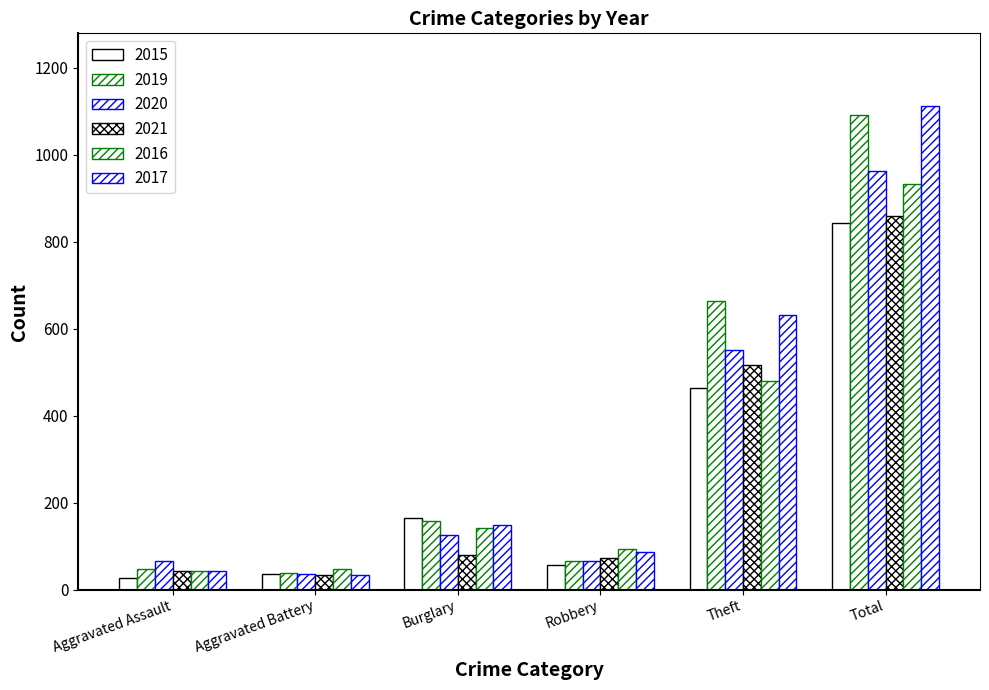

What is the value of the 2017 bar at the 1st from the left?

43